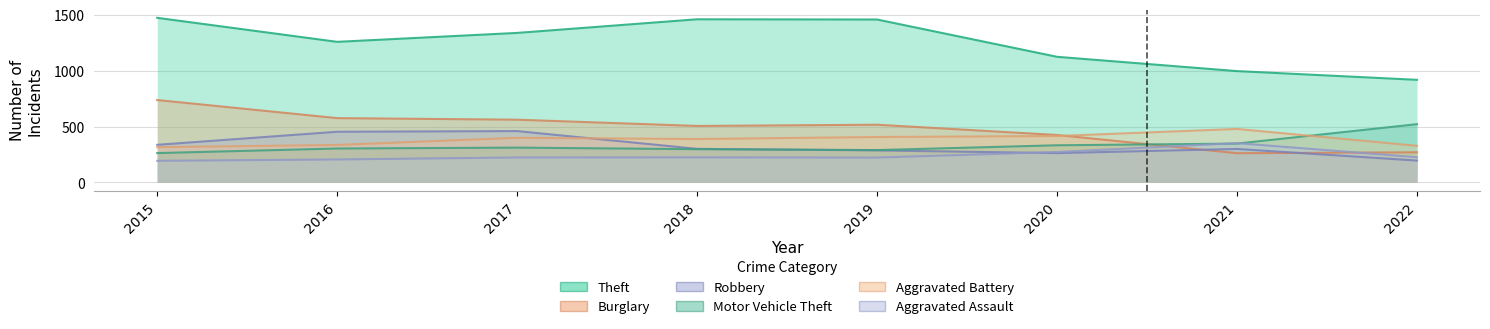

What is the value of the Aggravated Assault point at the 6th from the left?

273